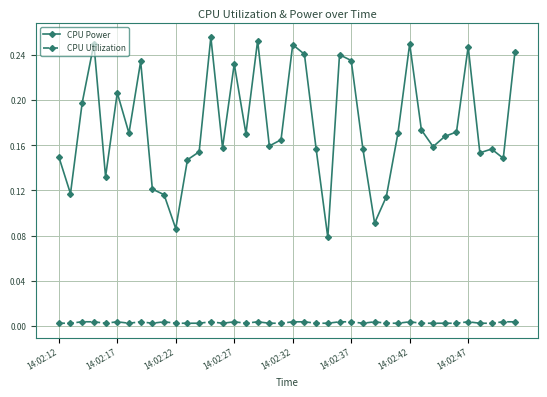

List the series in order of their overall mean, highest first.

CPU Power, CPU Utilization